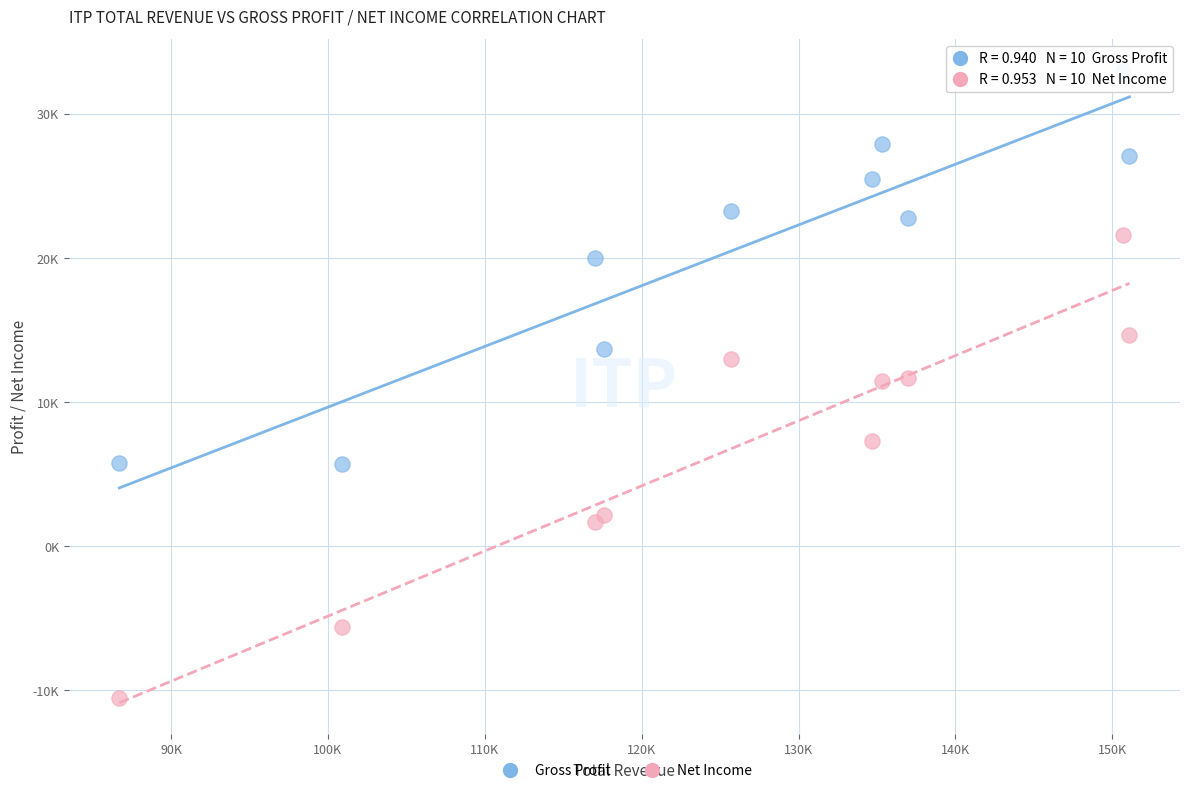

Which series contains the lowest Y value?

Net Income